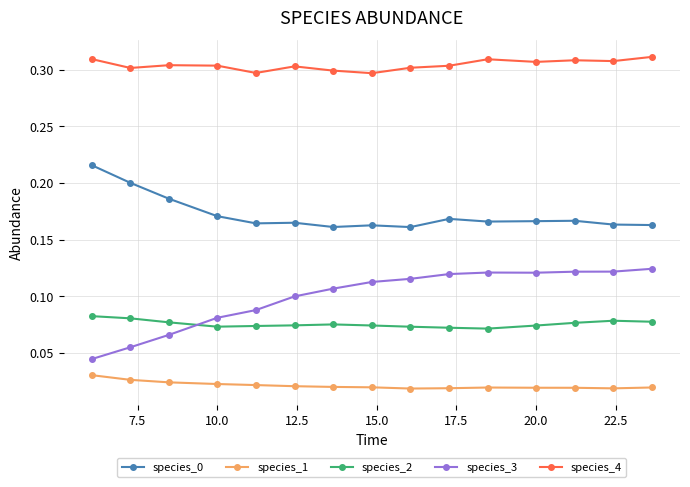

Which series has the widest spread of values?

species_3